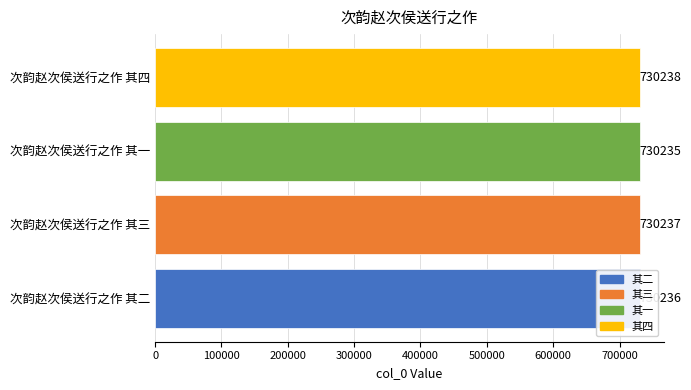

What is the difference between the maximum and minimum values?

3